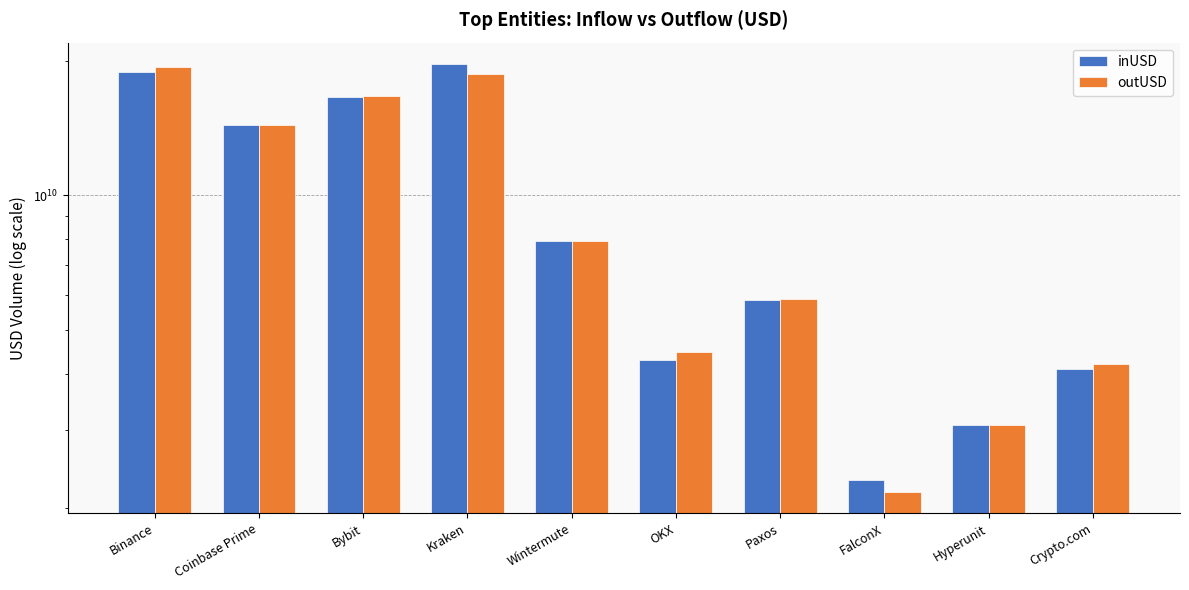

Reading right to left, list all the values displayed in this chart.

inUSD: Crypto.com=4097507814.9	Hyperunit=3079660539.6	FalconX=2314612685.5	Paxos=5845002223.6	OKX=4291815459.8	Wintermute=7911043298.6	Kraken=19657497460.1	Bybit=16572469147.8	Coinbase Prime=14374103171.1	Binance=18848565066.1
outUSD: Crypto.com=4196994289.2	Hyperunit=3068200665.2	FalconX=2177612408.4	Paxos=5857564337.0	OKX=4471441643.8	Wintermute=7921091496.2	Kraken=18637072084.5	Bybit=16657380993.4	Coinbase Prime=14377363951.6	Binance=19347298560.8